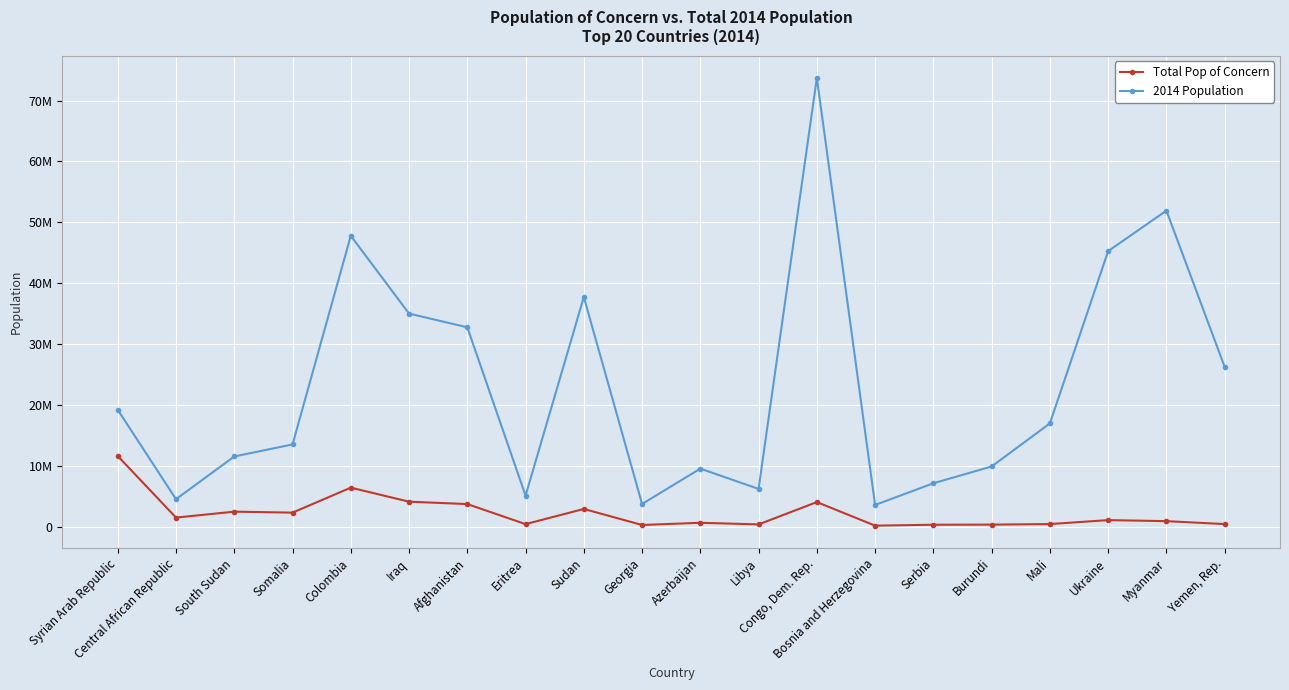

What position from the right is Yemen, Rep.?

1